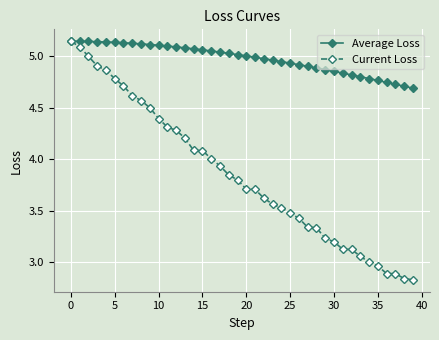

Which series has the largest range (max minus min)?

Current Loss